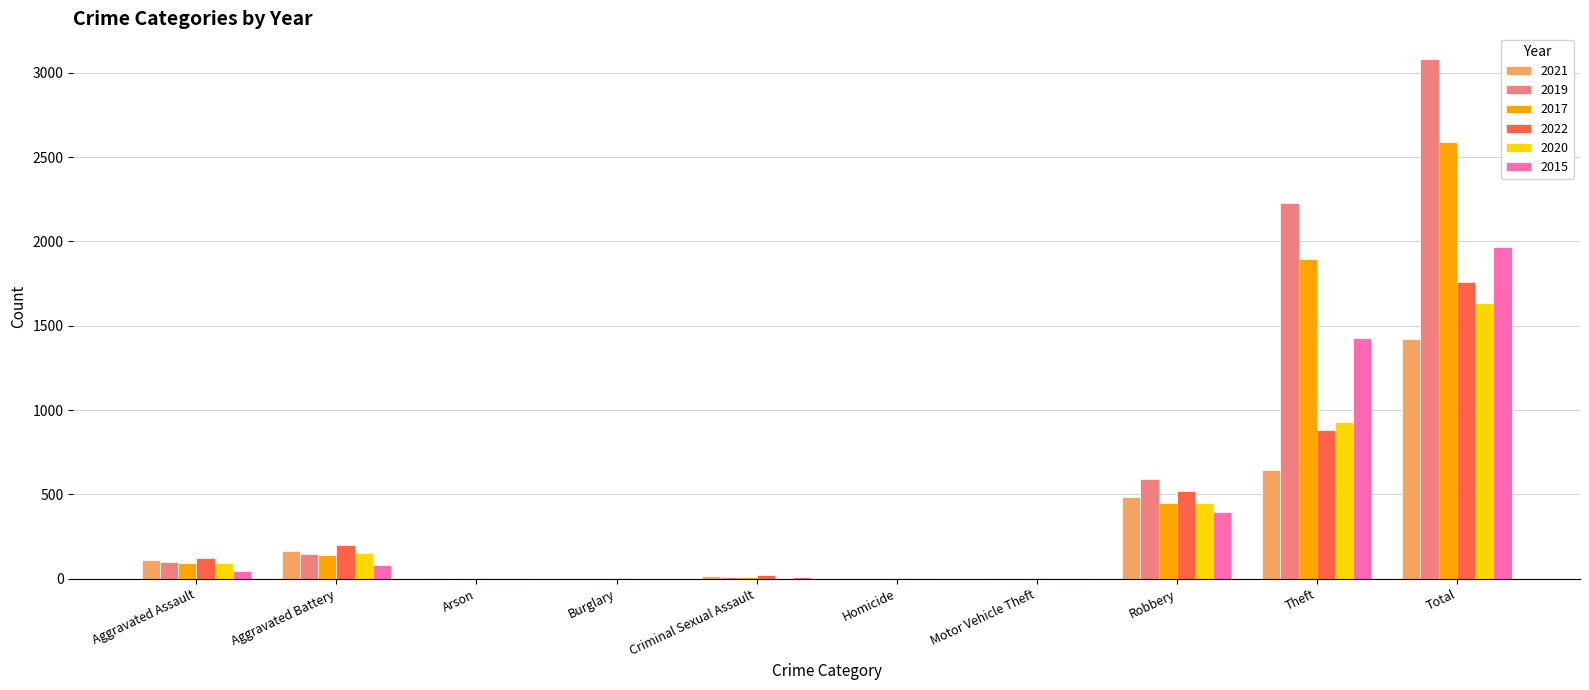

The 2017 series shows 95 at Aggravated Assault. True or false?

True